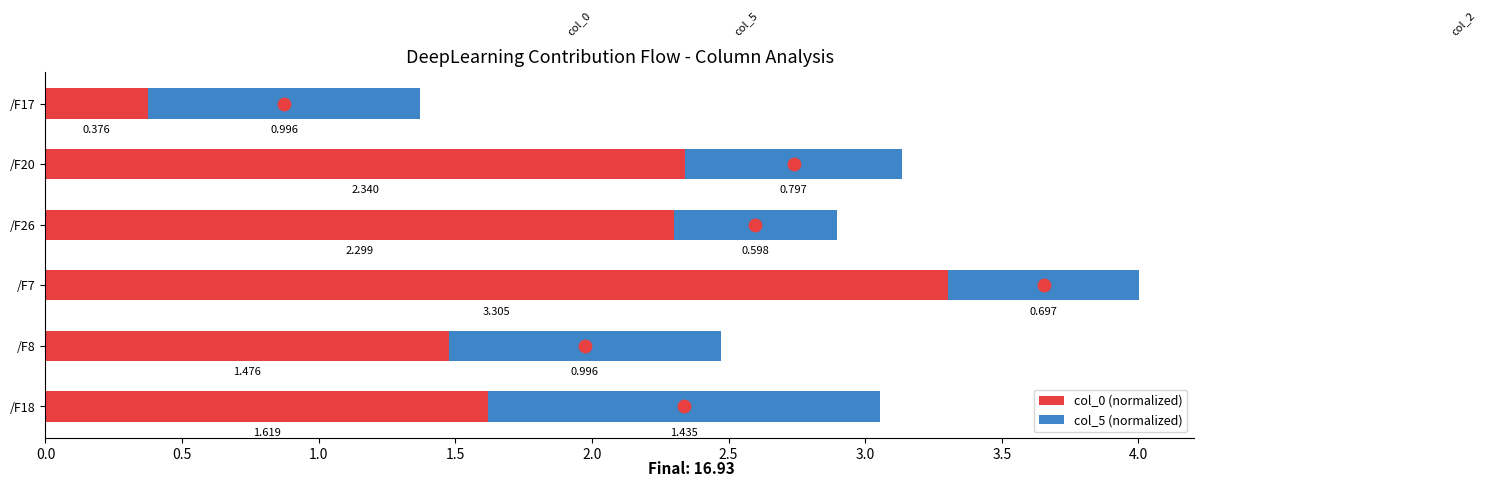

What are all the series names shown in the legend?

col_0 (normalized), col_5 (normalized)